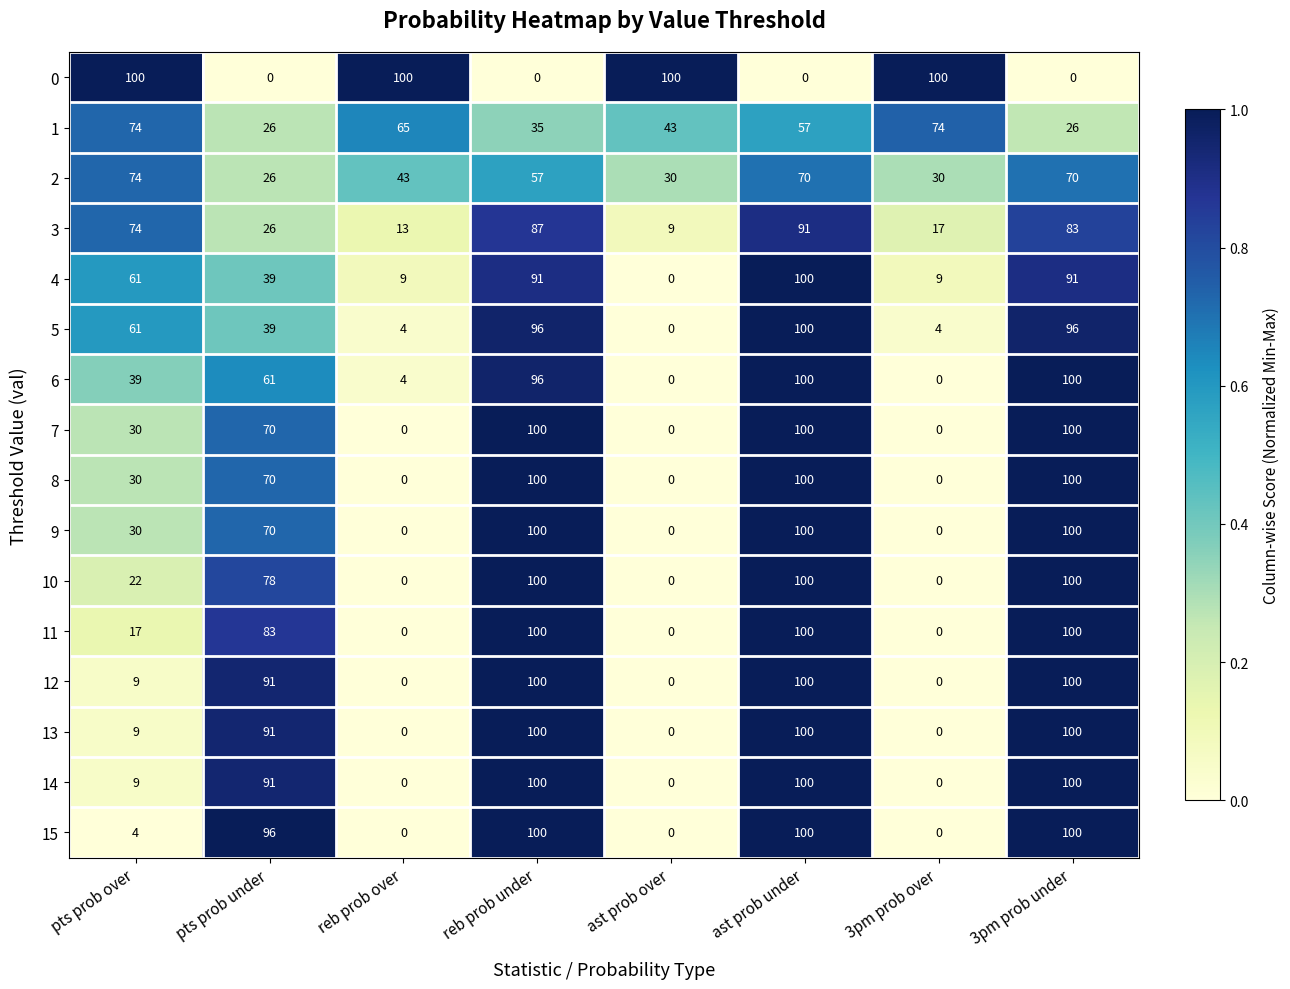

What is the maximum value shown in the chart?

100